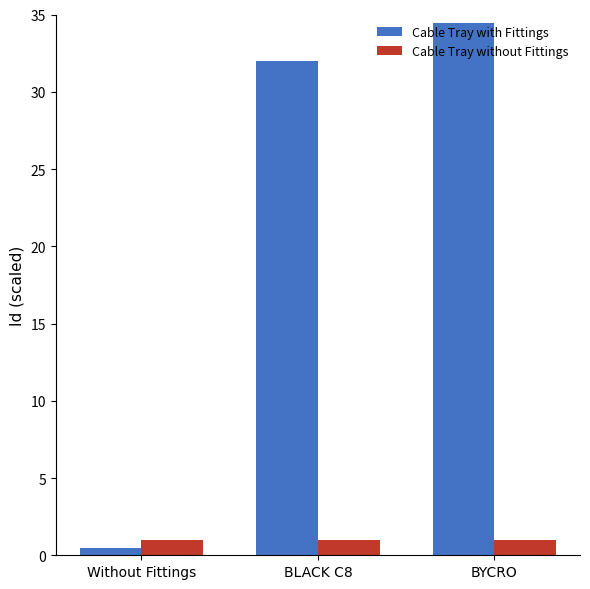

What is the smallest value displayed?

0.5